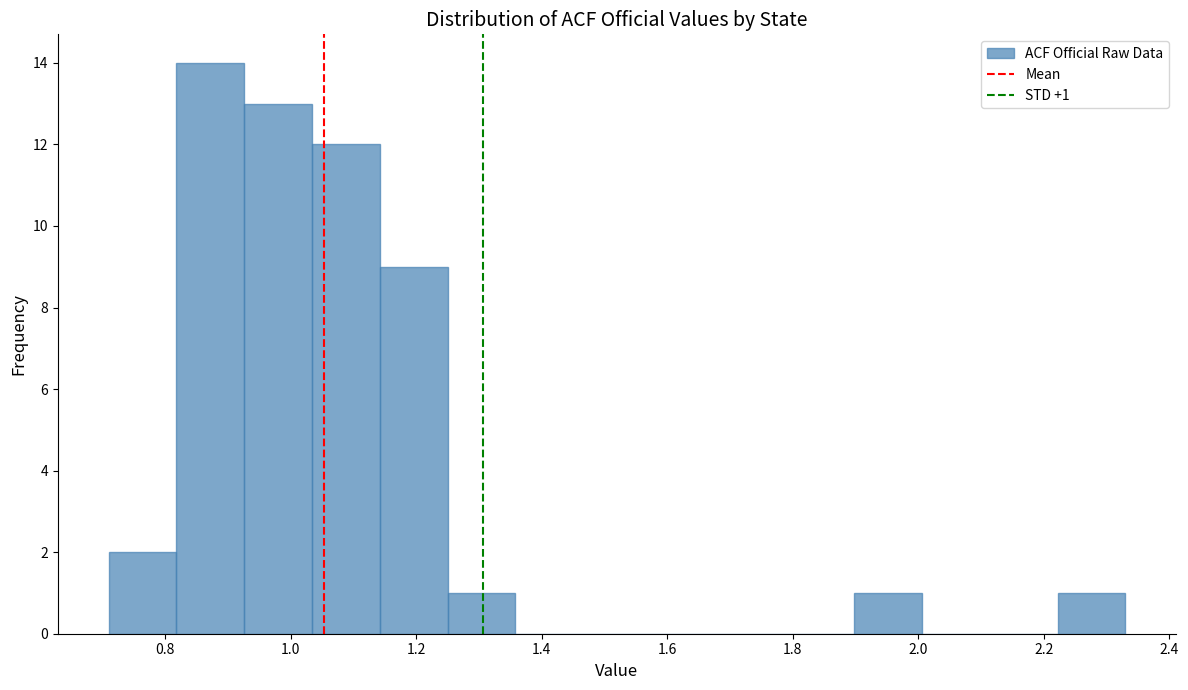

Which range on the x-axis has the tallest bar?

0.818 to 0.926